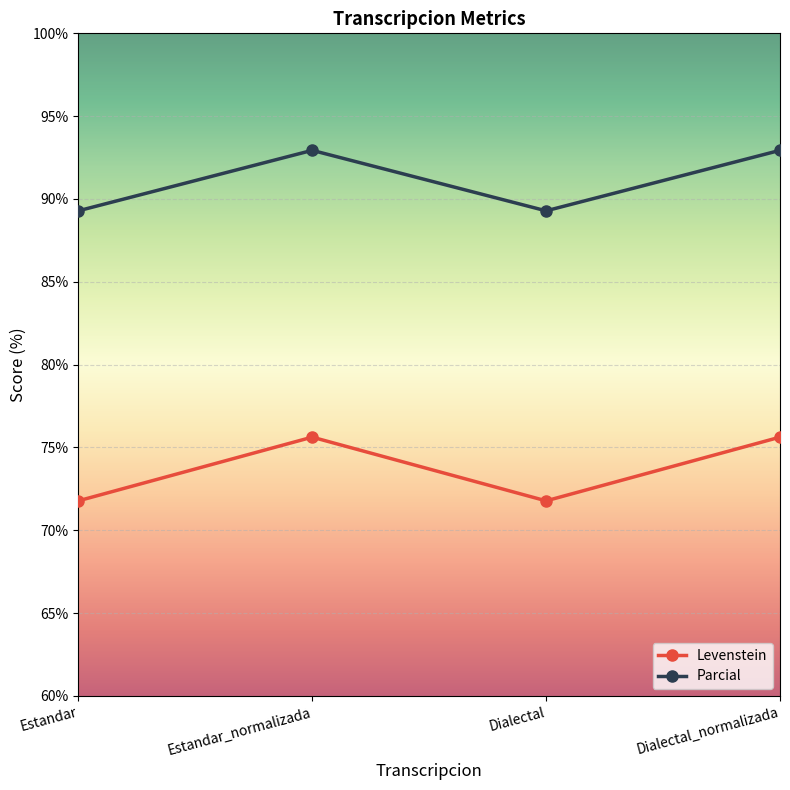

True or false: Parcial has more than 0 interior local peaks.

True